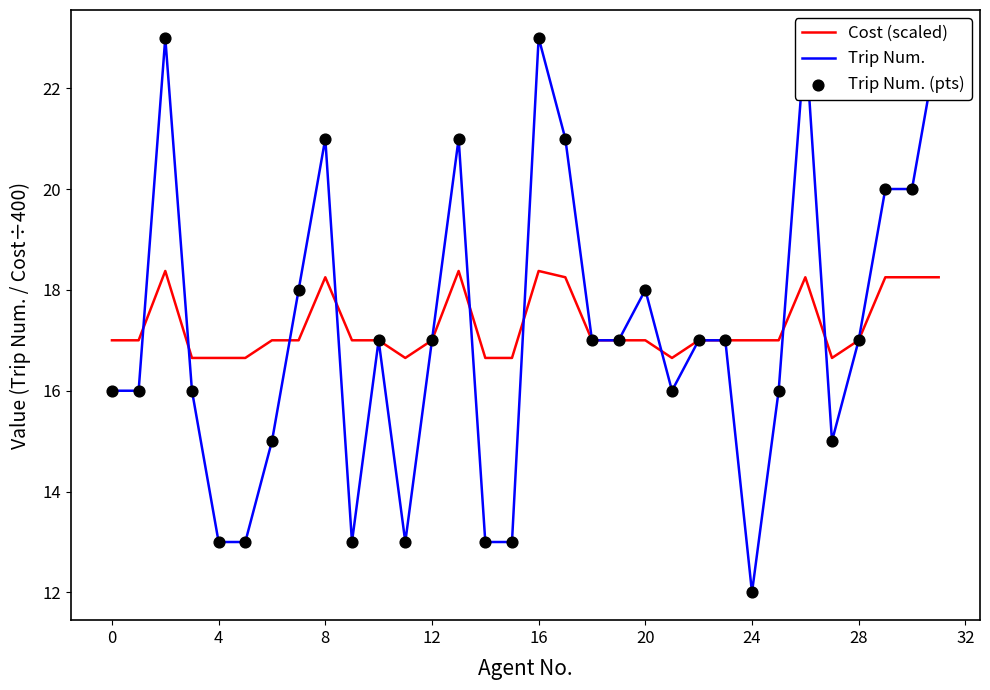

Which series reaches the maximum Y coordinate?

Trip Num.